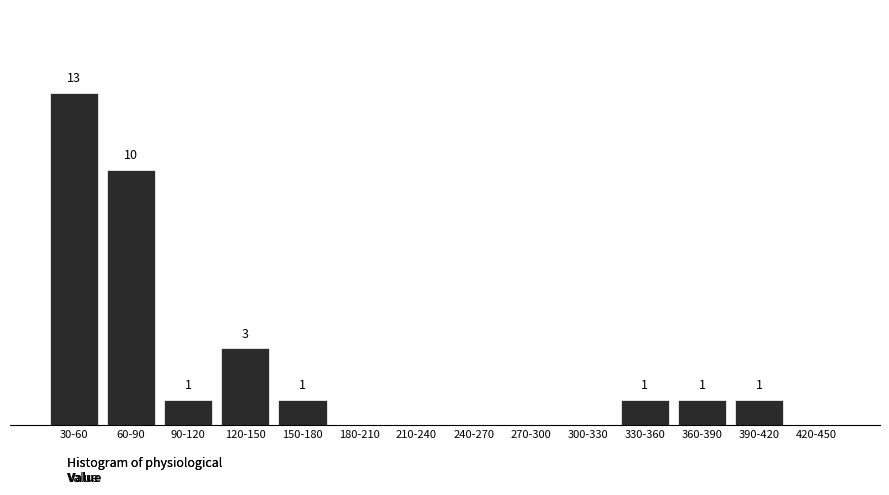

Which category has the highest value across all series?

30-60